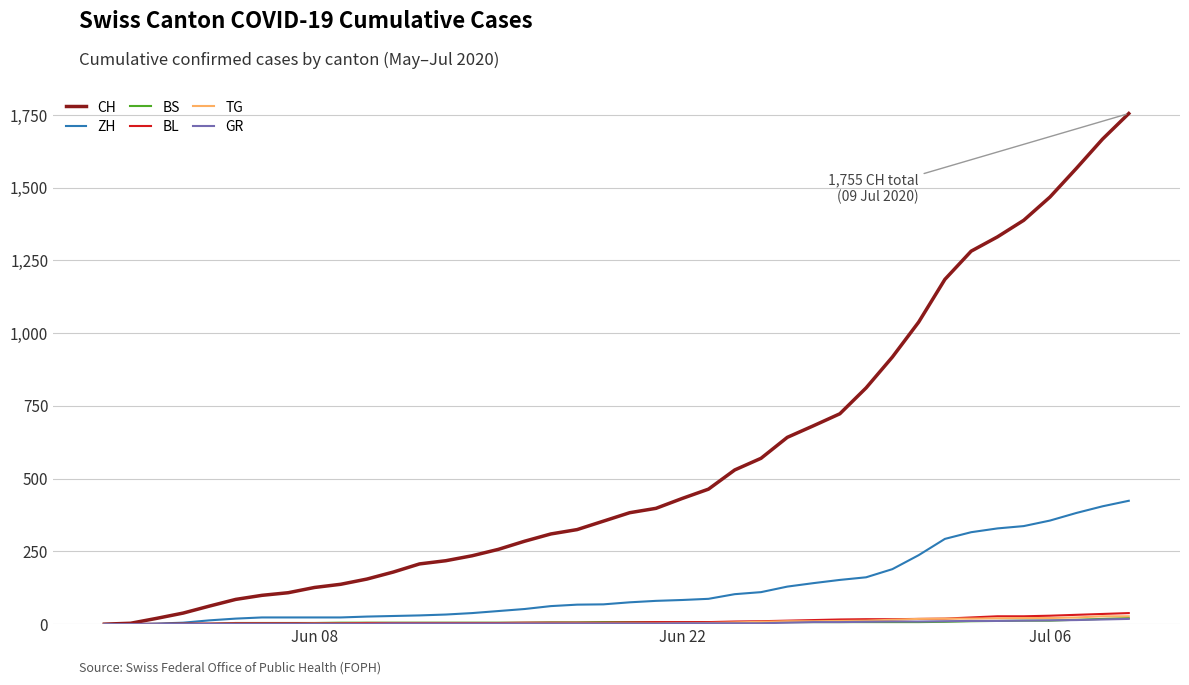

Which series has the largest total across all categories?

CH